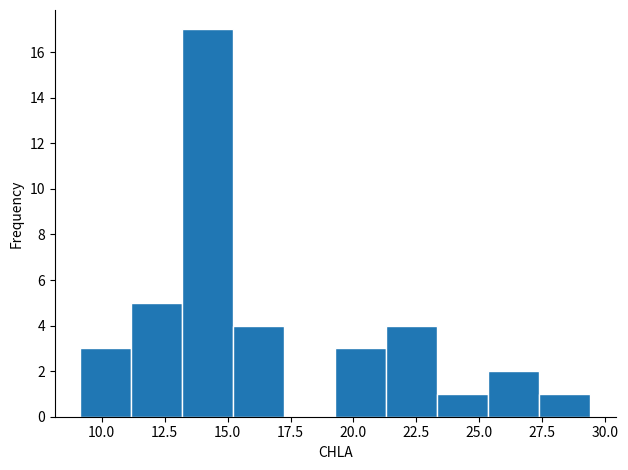

Reading left to right, transcribe this chart: for each bar, give the range it covers on the x-axis and its height. Neither the bar edges nor the heights are printed on the chart, so give them approximately, as read against the axes.

9.0 to 11.0: 3
11.0 to 13.0: 5
13.0 to 15.0: 17
15.0 to 17.5: 4
17.5 to 19.5: 0
19.5 to 21.5: 3
21.5 to 23.5: 4
23.5 to 25.5: 1
25.5 to 27.5: 2
27.5 to 29.5: 1